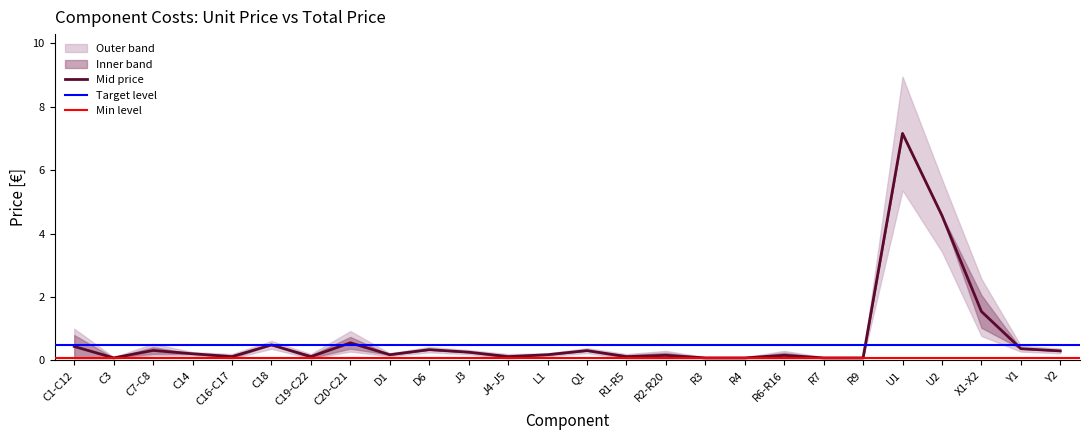

List the labels in order of value, smallest first.

C3, R3, R4, R7, R9, C16-C17, C19-C22, J4-J5, R1-R5, R2-R20, R6-R16, D1, L1, C14, J3, Y2, Q1, C7-C8, D6, Y1, C1-C12, C18, C20-C21, X1-X2, U2, U1